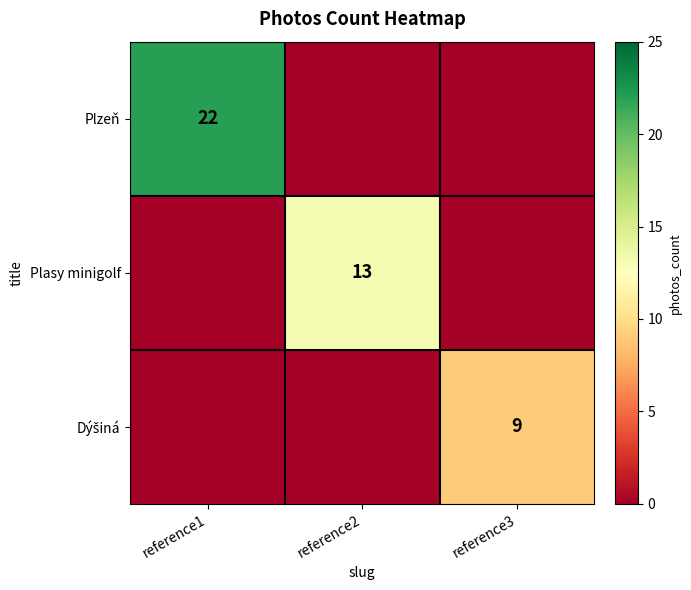

The Plzeň series shows 5 at reference1. True or false?

False